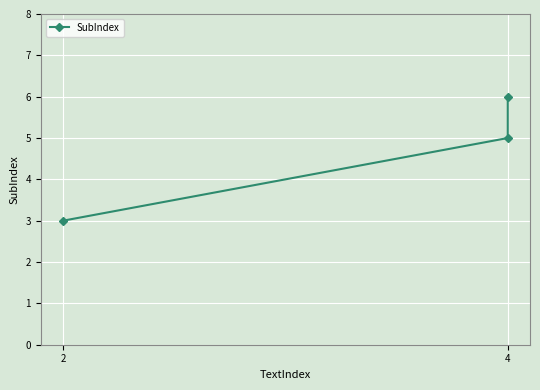

What is the value of the 2nd point from the left?

5